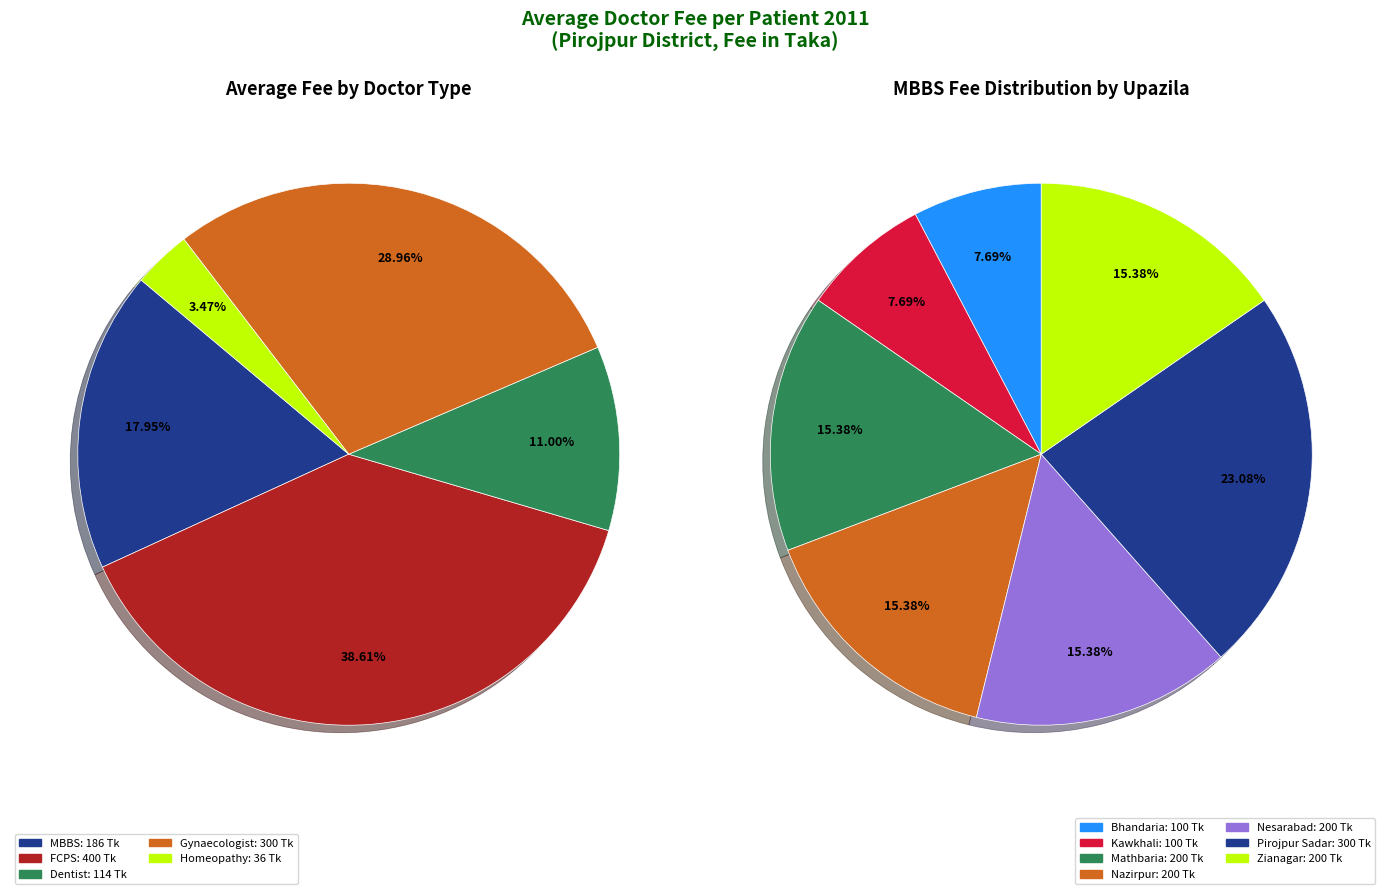

What is the total percentage of Bhandaria and Zianagar?

23.1%